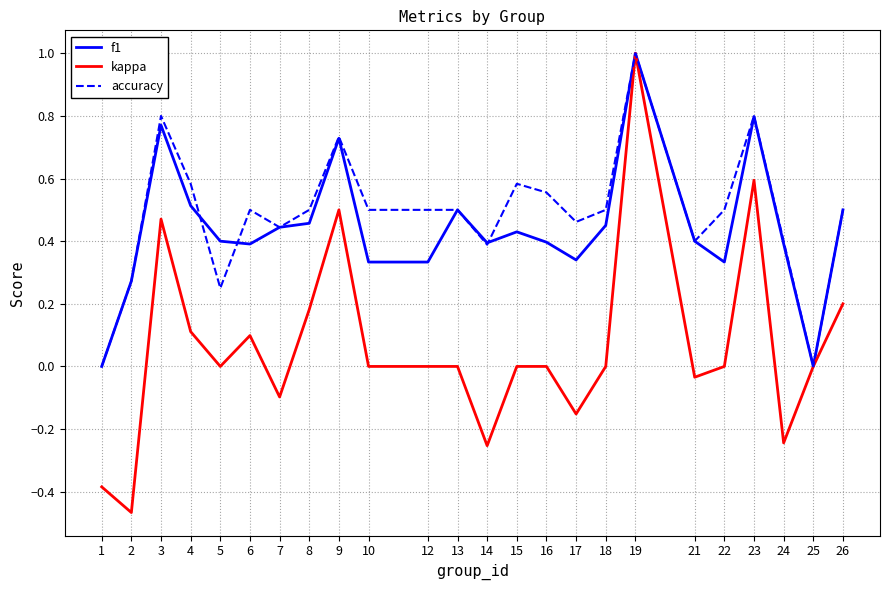

Where is the first local minimum for kappa?

2